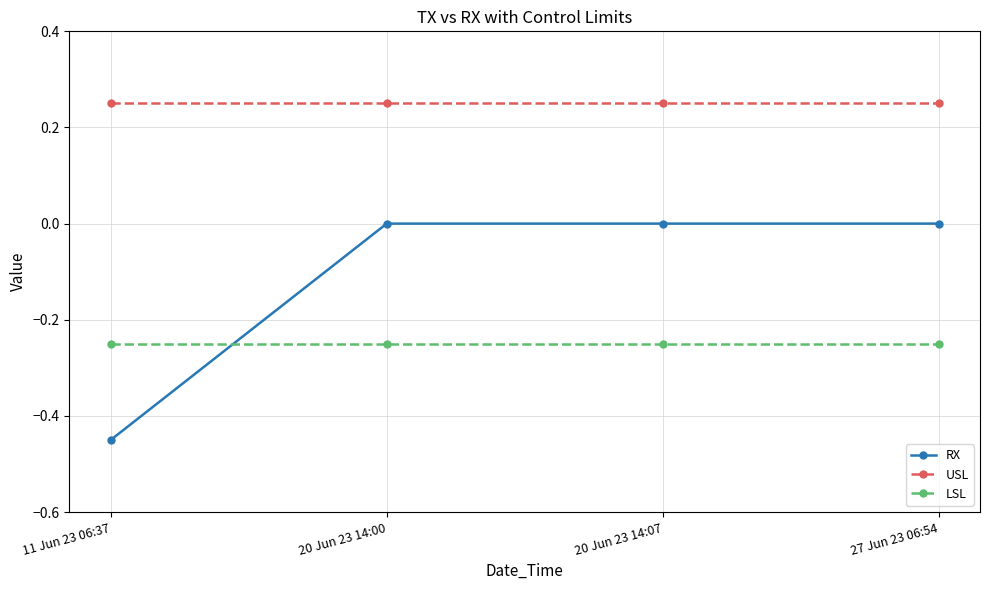

What is the label of the 4th point from the right?

11 Jun 23 06:37